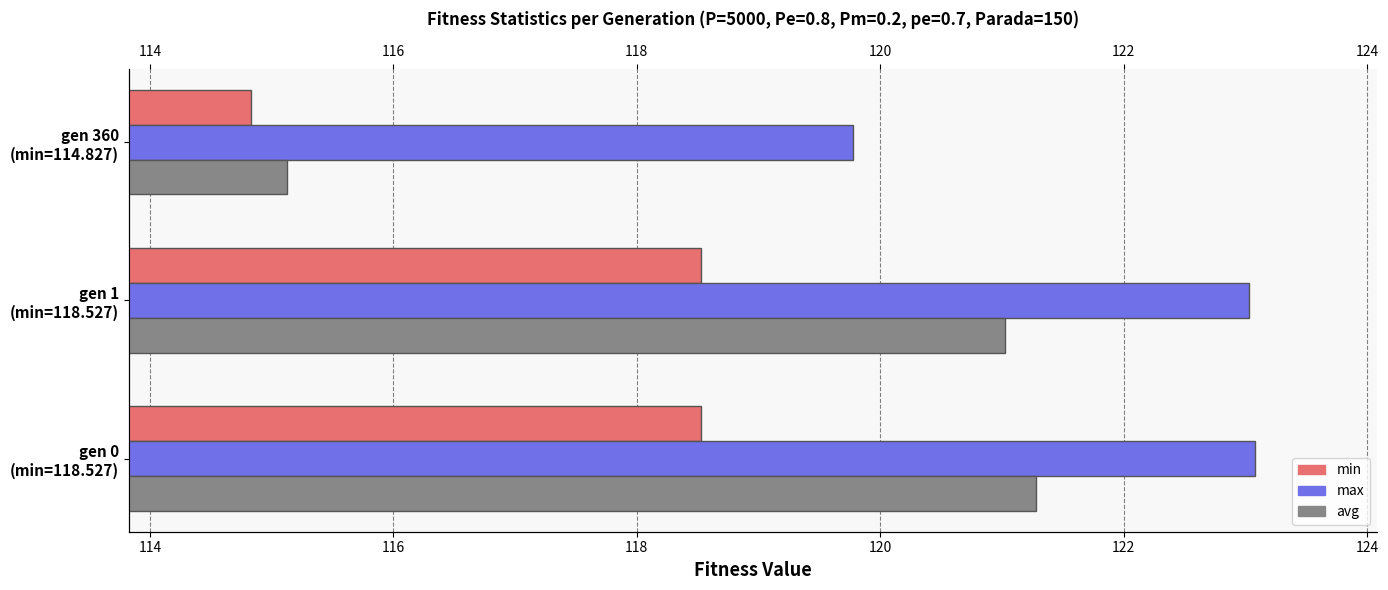

What is the maximum value shown in the chart?

123.1